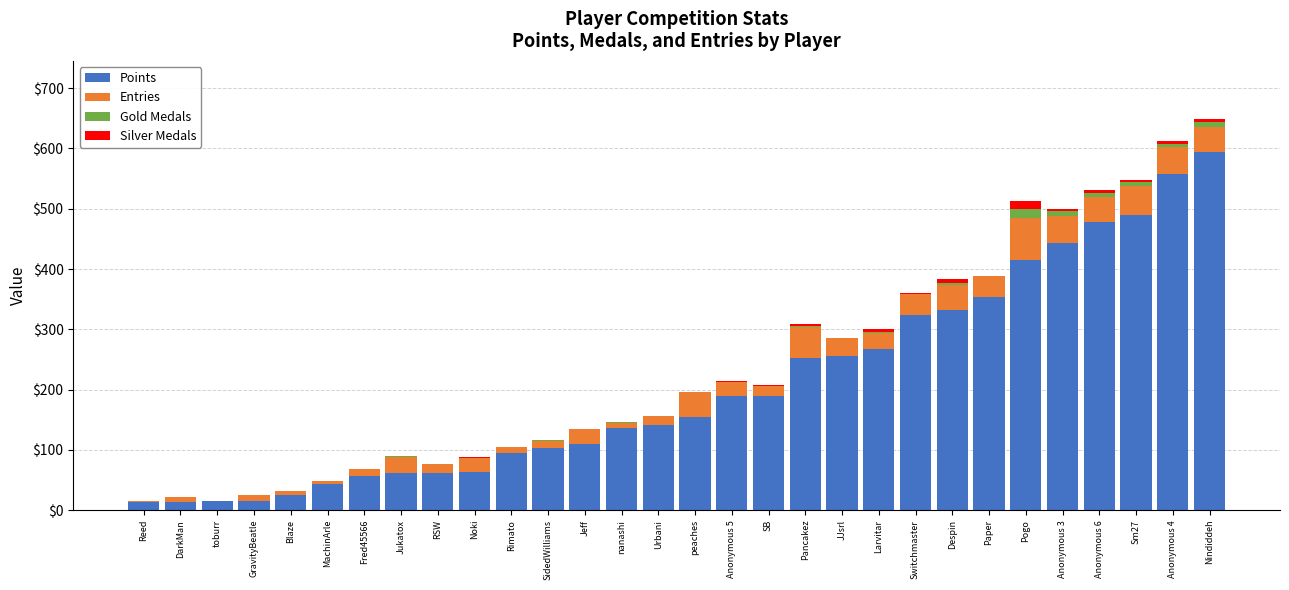

Which category has the highest value in the Points series?

Nindiddeh